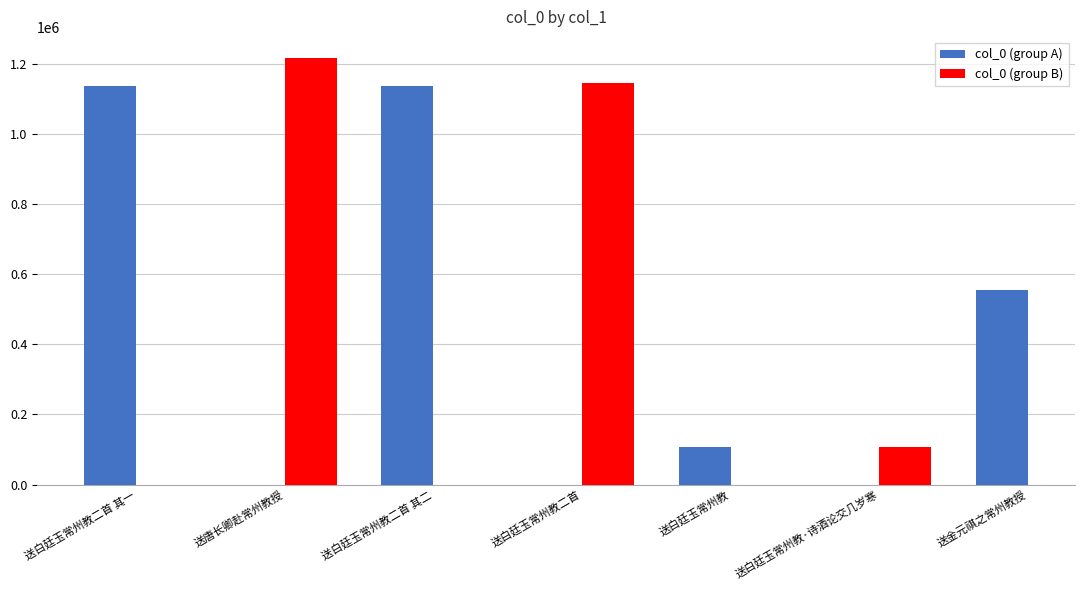

What is the value of the 2nd bar from the left?

1215291